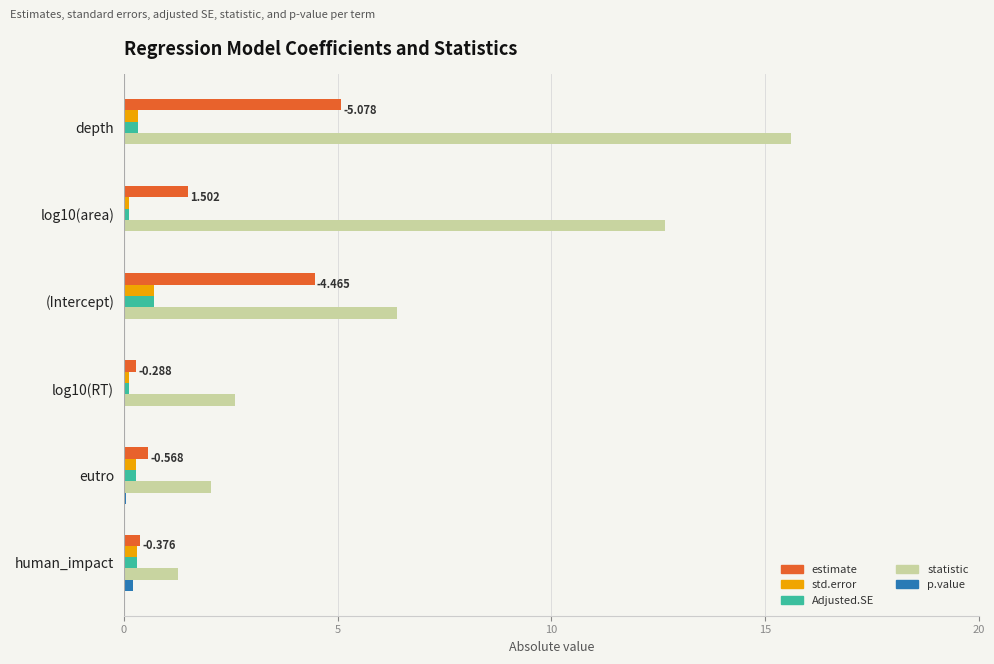

Which series changed the most between depth and log10(area)?

estimate